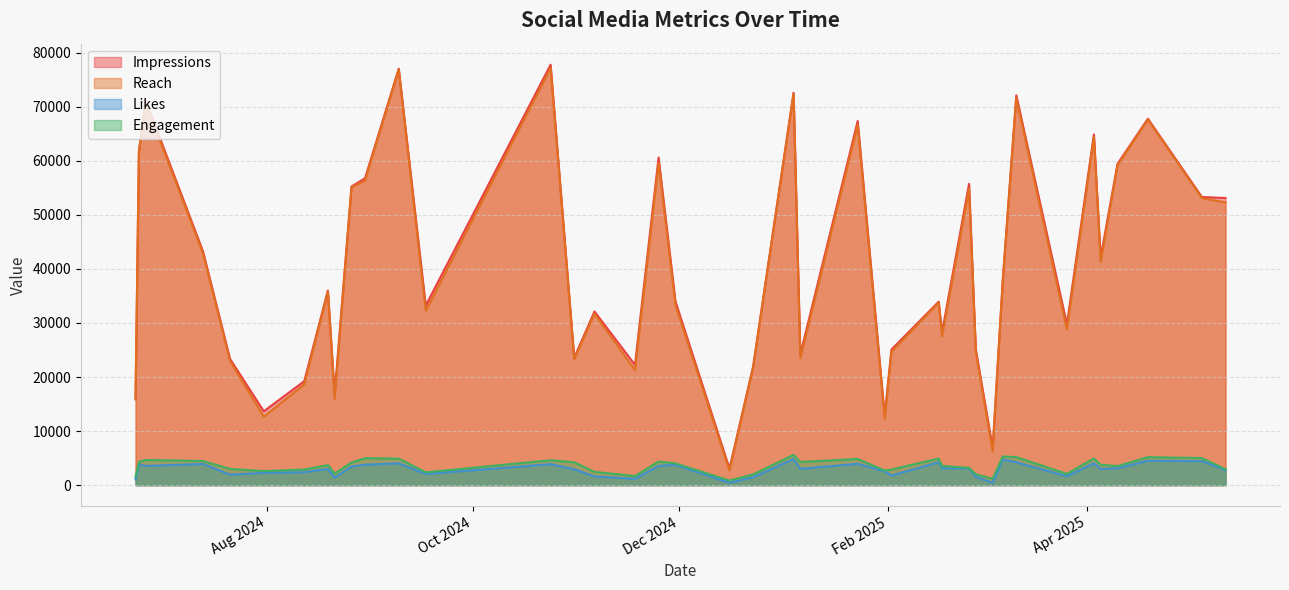

What is the maximum value shown in the chart?

77760